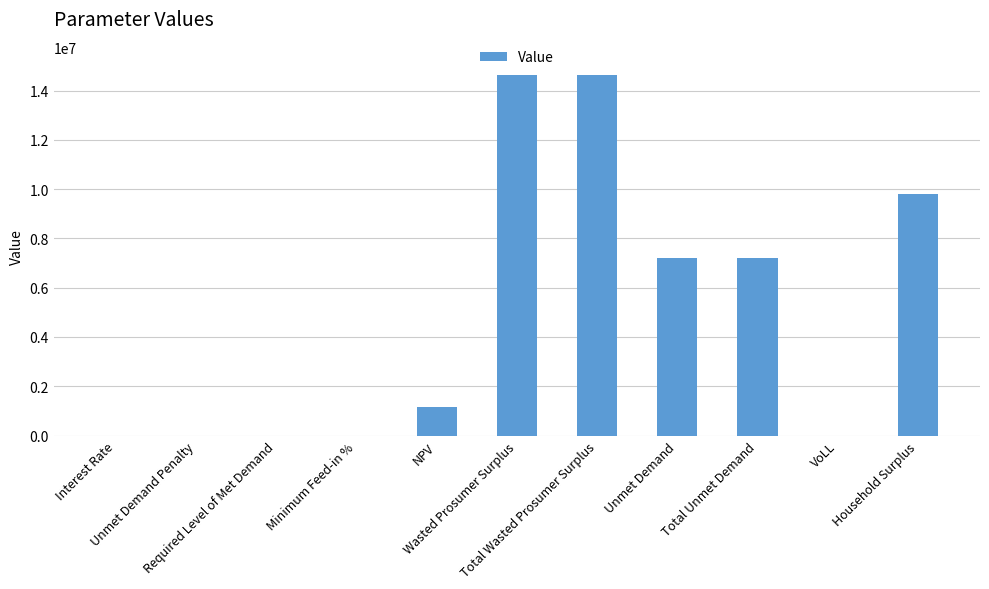

What is the maximum value shown in the chart?

14638106.3